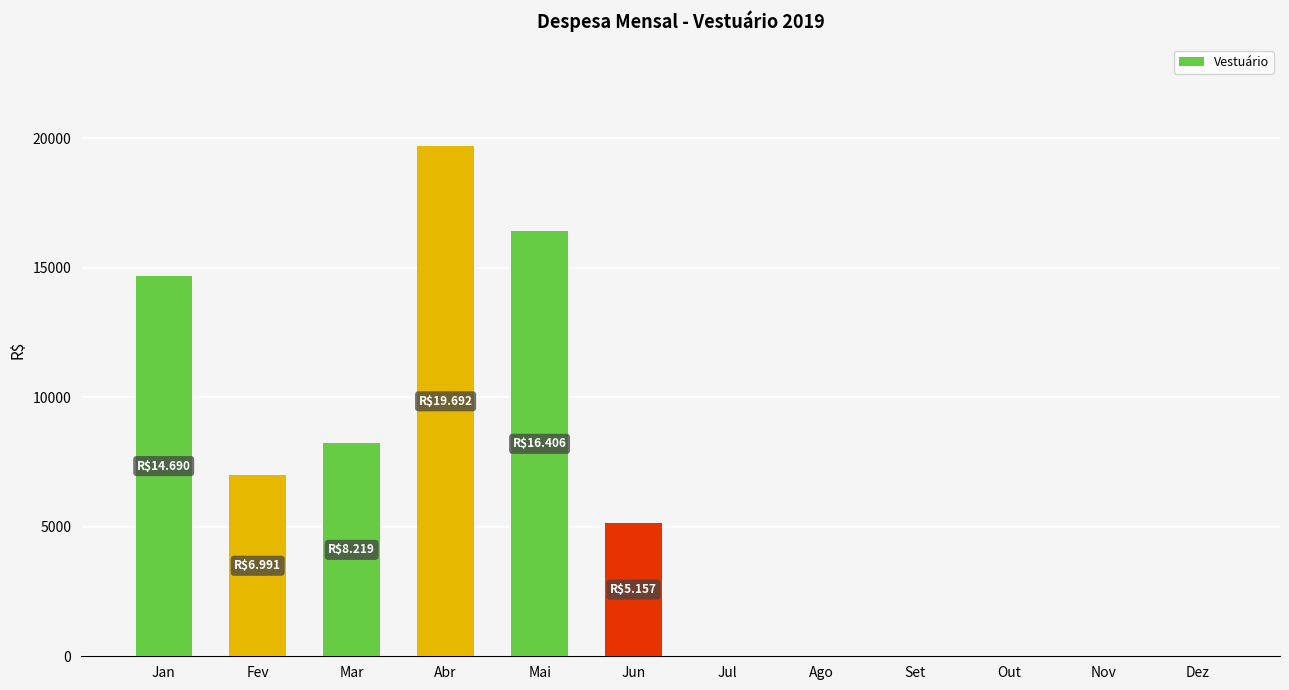

Is it true that the value at Dez is 13429?

False